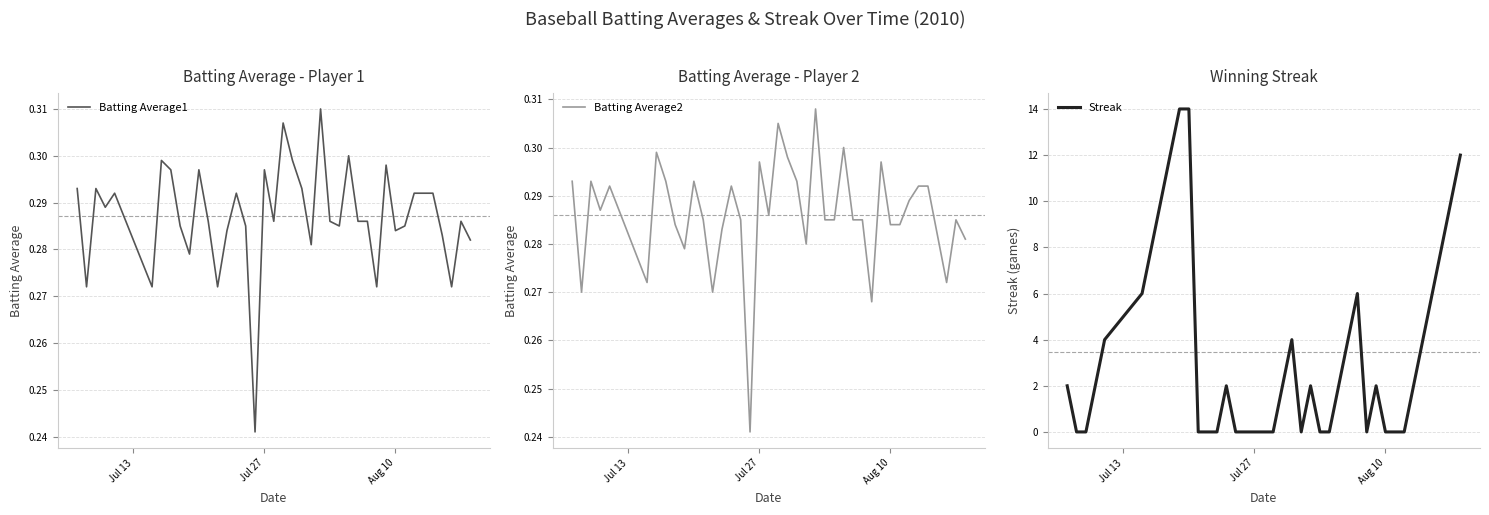

What are all the series names shown in the legend?

Batting Average1, Batting Average2, Streak